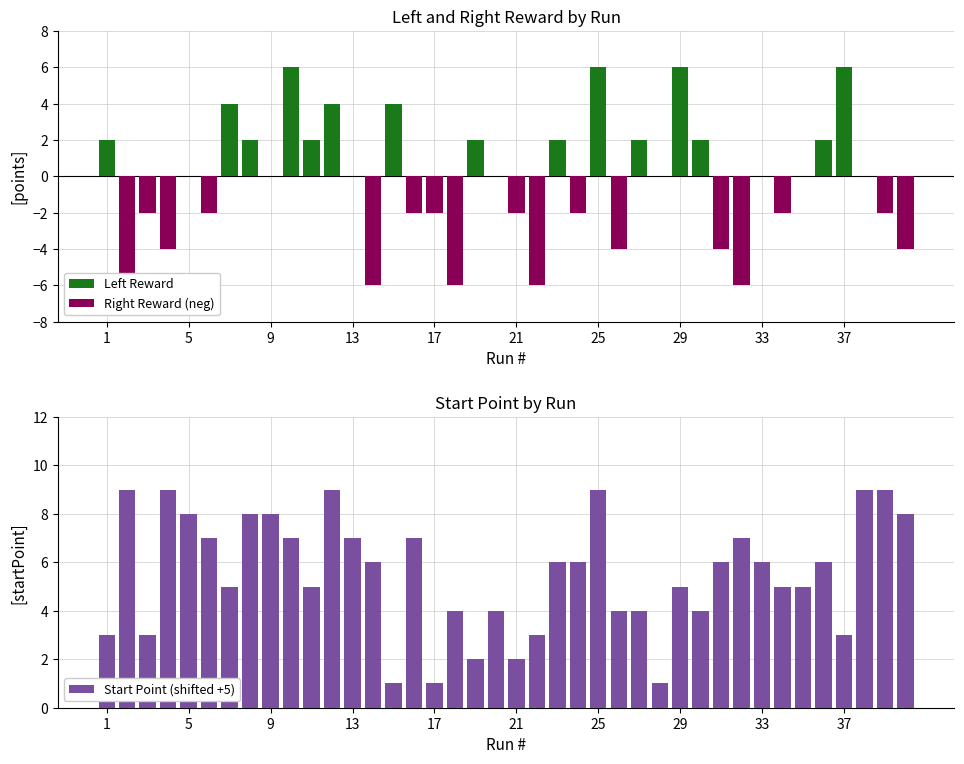

What is the greatest value displayed?

9